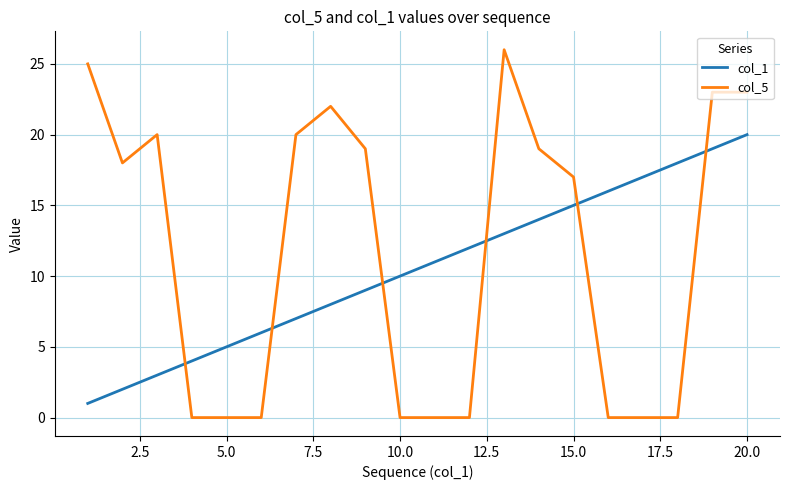

What is the maximum value shown in the chart?

26